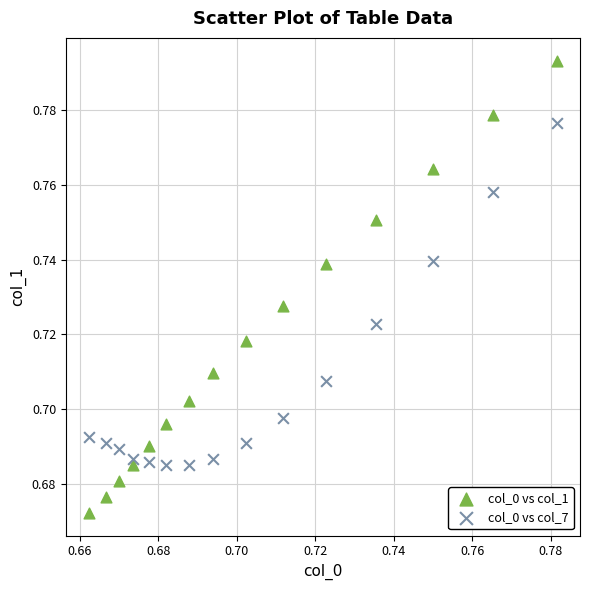

Which series contains the lowest Y value?

col_0 vs col_1